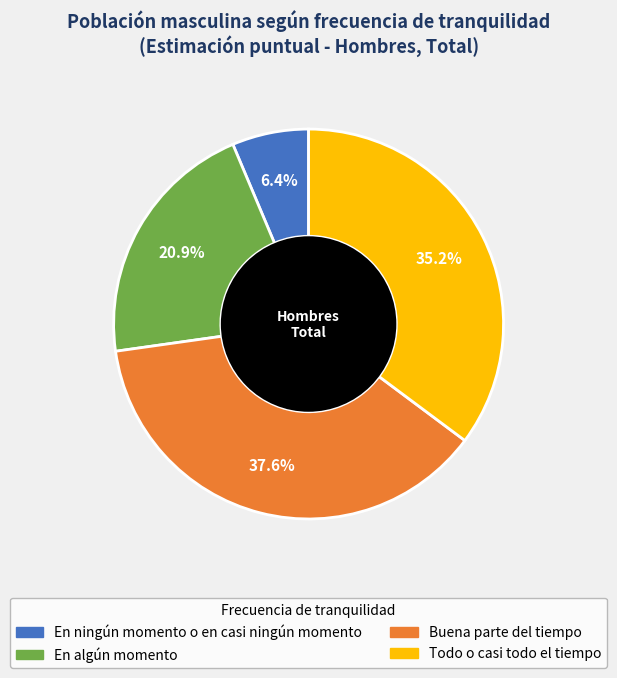

Which slice is the largest?

Buena parte del tiempo